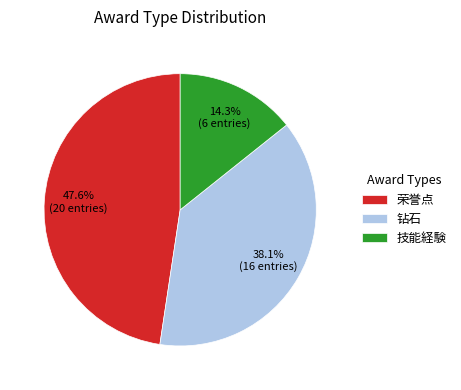

What portion of the pie excludes 荣誉点?

52.4%